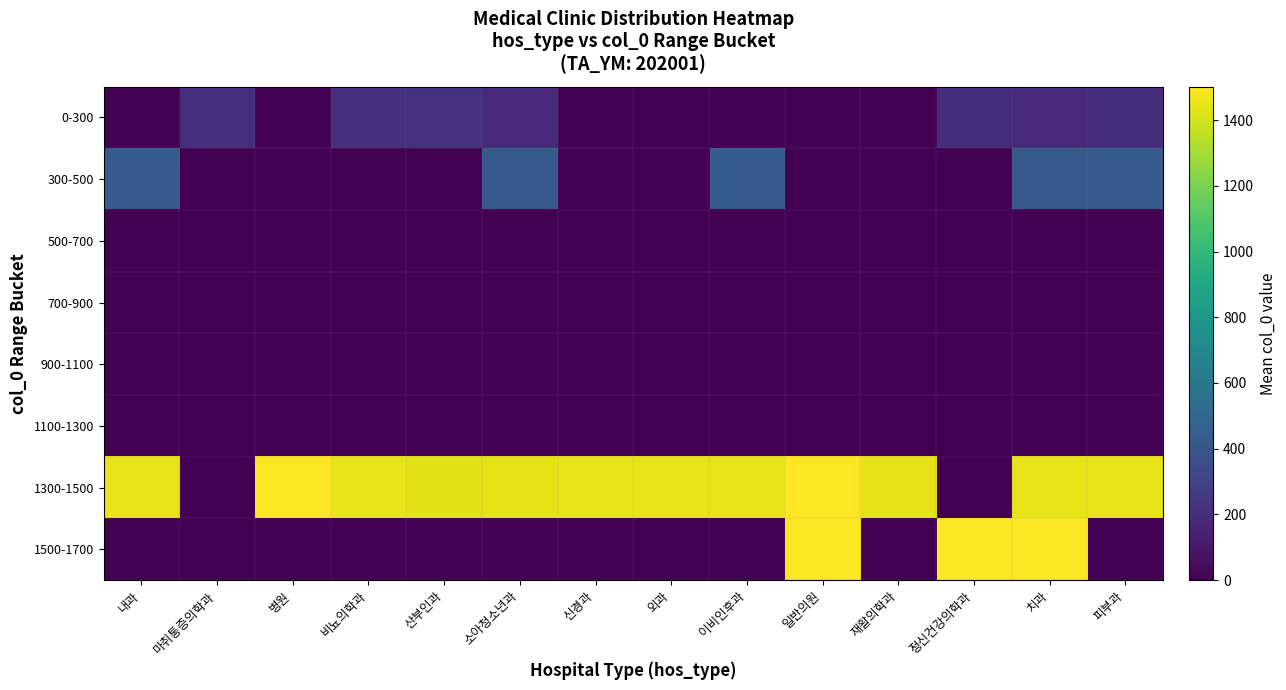

At how many categories does at least one series exceed 312?

13